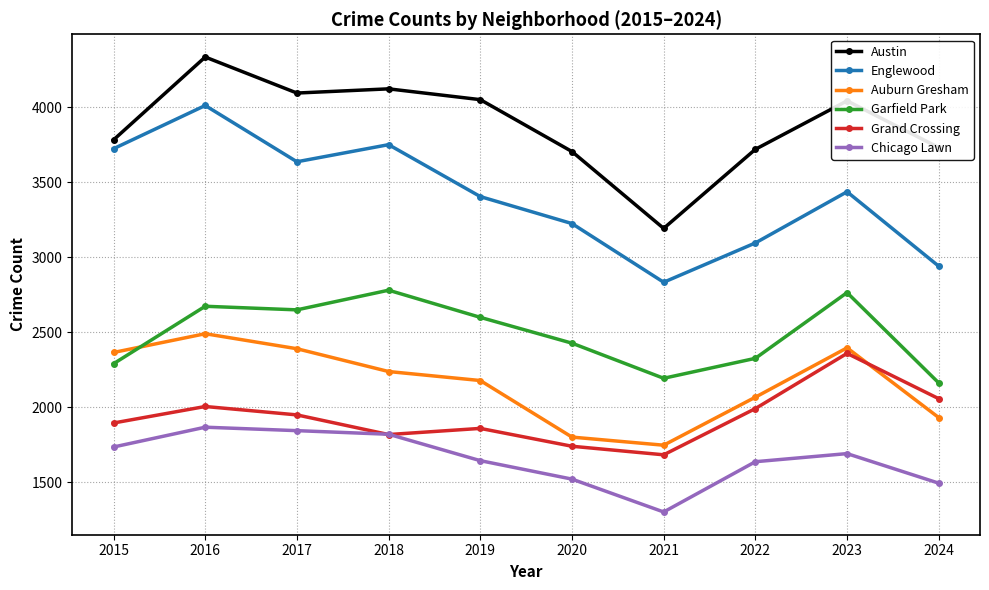

What is the total value across all series at 2020?

14417